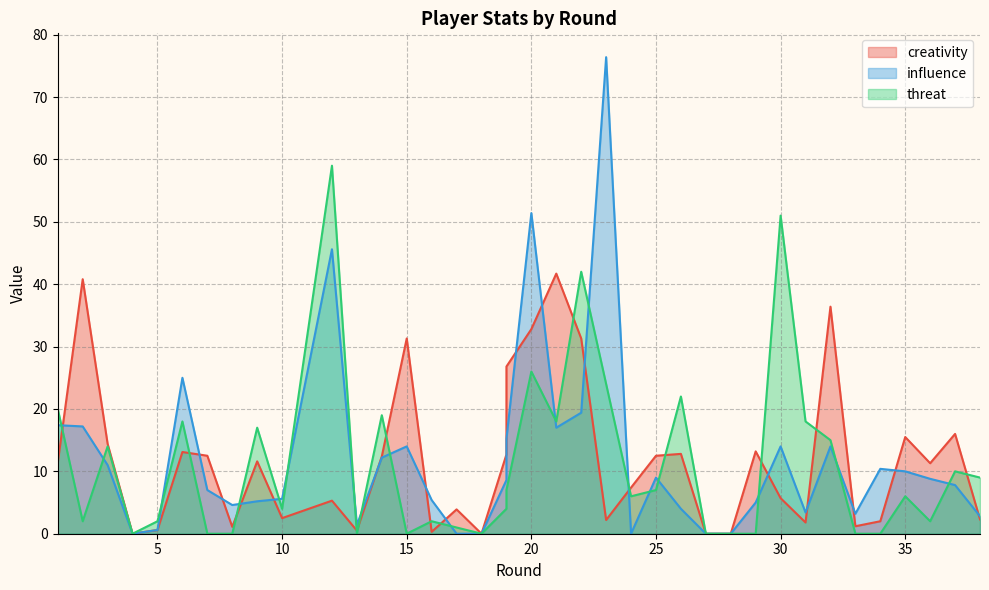

Reading left to right, list all the values displayed in this chart.

creativity: 11.4	40.8	14.4	0.0	0.6	13.1	12.5	1.1	11.6	2.5	5.3	0.5	12.4	31.3	0.3	3.9	0.0	12.7	26.8	32.8	41.7	31.3	2.2	7.4	12.5	12.8	0.0	0.0	13.2	5.7	1.8	36.4	1.2	2.0	15.5	11.3	16.0	2.3
influence: 17.4	17.2	11.0	0.0	0.6	25.0	7.0	4.6	5.2	5.6	45.6	1.4	12.2	14.0	5.4	0.0	0.0	8.6	15.2	51.4	17.0	19.4	76.4	0.0	9.0	4.0	0.0	0.0	5.0	14.0	3.4	14.0	3.2	10.4	10.0	8.8	7.8	2.8
threat: 20.0	2.0	14.0	0.0	2.0	18.0	0.0	0.0	17.0	4.0	59.0	0.0	19.0	0.0	2.0	1.0	0.0	4.0	7.0	26.0	18.0	42.0	24.0	6.0	7.0	22.0	0.0	0.0	0.0	51.0	18.0	15.0	0.0	0.0	6.0	2.0	10.0	9.0